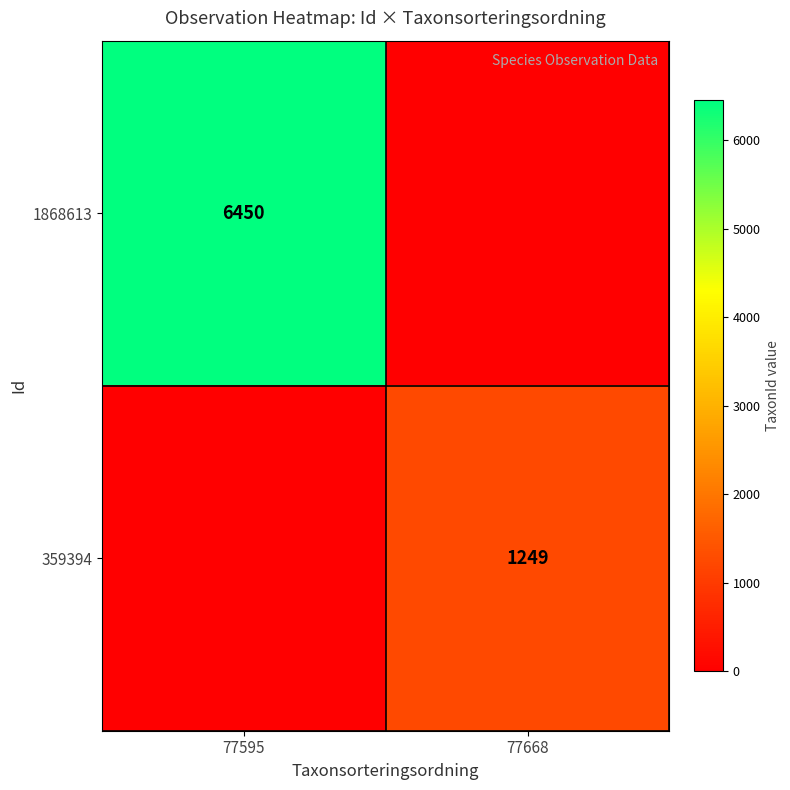

The value of 359394 at 77668 is 645. True or false?

False